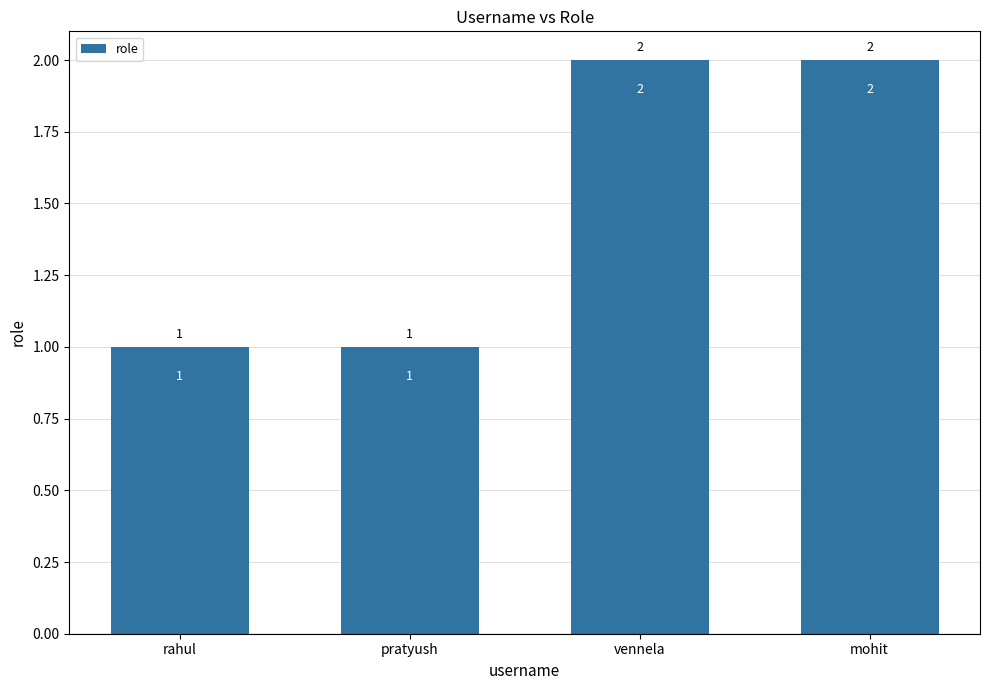

Does the chart contain stacked bars?

No